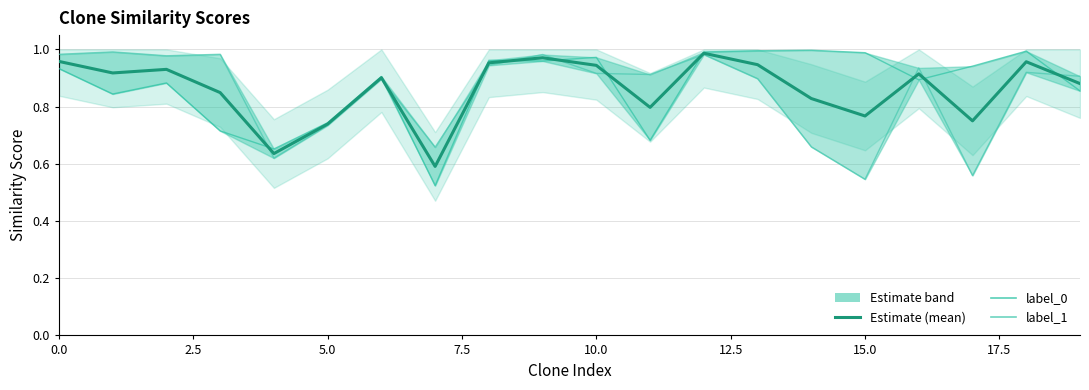

How many data points does each series have?

20